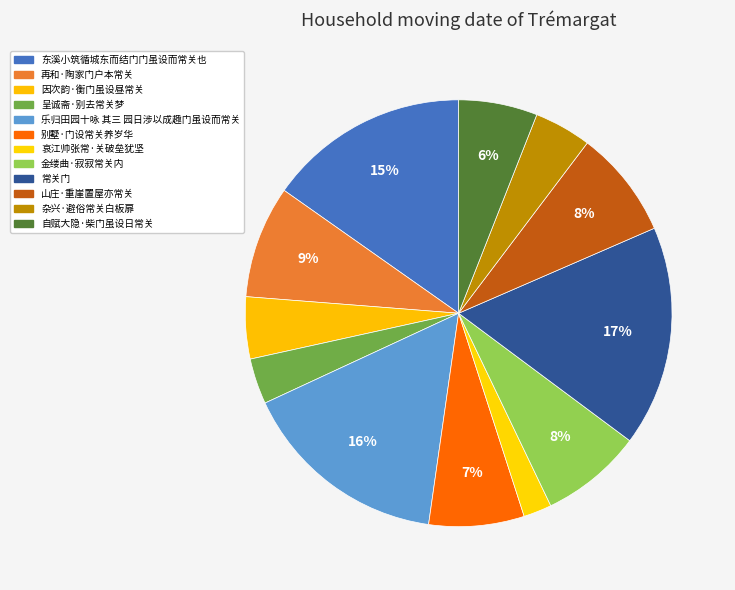

How much of the chart is everything except 山庄·重崖置屋亦常关?

91.8%